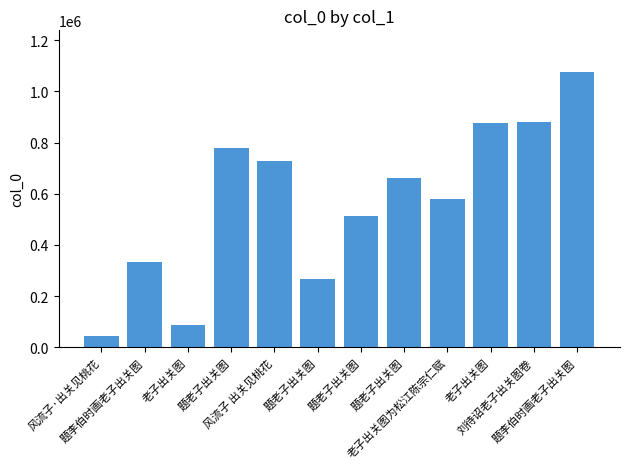

What is the value of the 3rd bar from the left?

86748